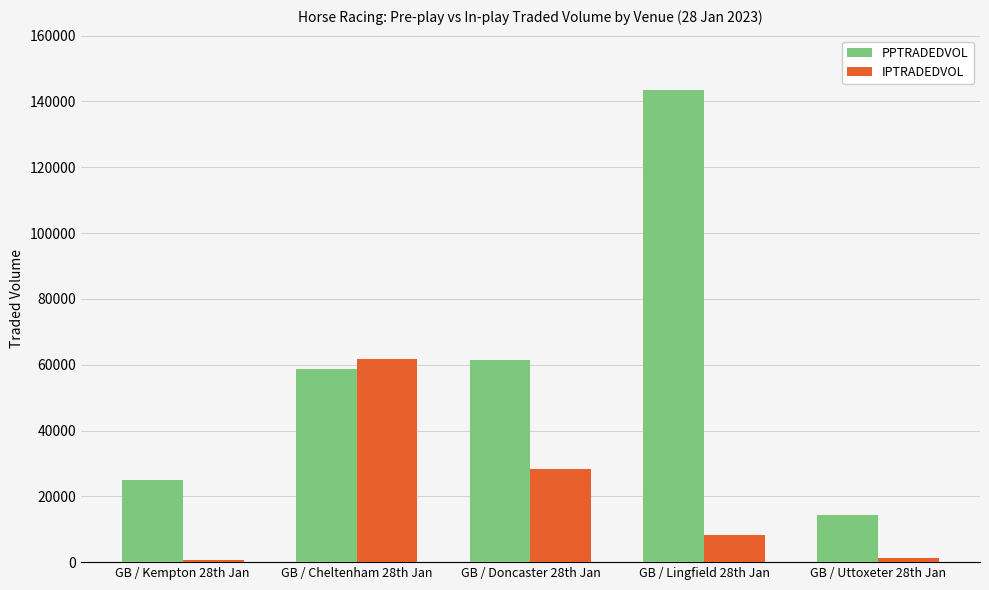

What is the difference between the maximum and minimum values in the IPTRADEDVOL series?

61038.0